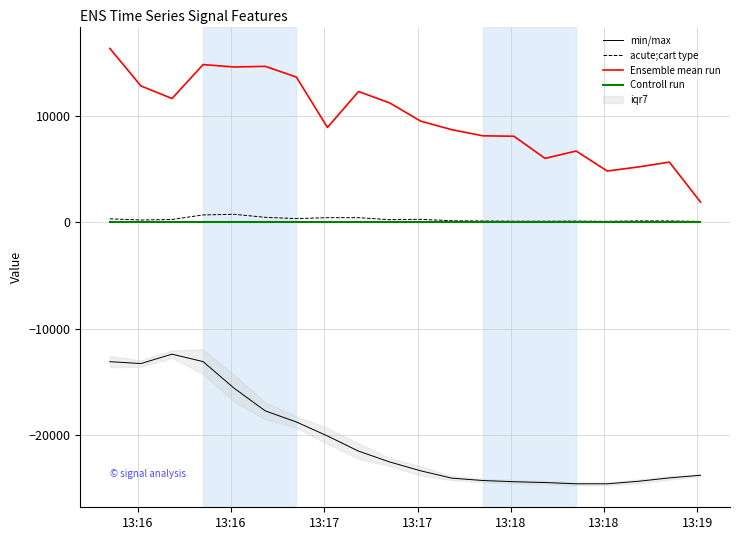

Reading left to right, transcribe all the data shown in this chart.

min/max: -13108.0	-13288.1	-12405.0	-13103.2	-15608.4	-17734.4	-18777.9	-20090.6	-21516.8	-22533.6	-23367.3	-24058.6	-24278.7	-24393.3	-24468.4	-24588.4	-24586.9	-24353.9	-24034.0	-23783.8
acute;cart type: 314.9	202.9	252.7	681.3	742.0	456.0	337.8	422.3	422.0	236.4	267.0	133.4	110.5	89.4	87.5	99.9	77.6	121.1	115.9	66.9
Ensemble mean run: 16331.1	12801.8	11619.4	14811.8	14583.6	14645.8	13636.4	8902.0	12278.5	11209.6	9494.0	8691.3	8116.8	8074.4	5997.3	6685.9	4806.6	5190.4	5645.4	1889.8
Controll run: 0.0	0.0	0.0	0.0	0.0	0.0	0.0	0.0	0.0	0.0	0.0	0.0	0.0	0.0	0.0	0.0	0.0	0.0	0.0	0.0